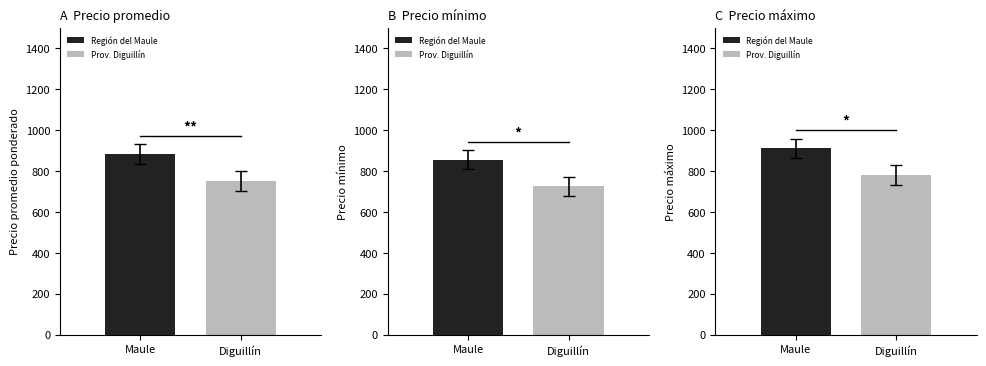

Does the chart contain any negative values?

No